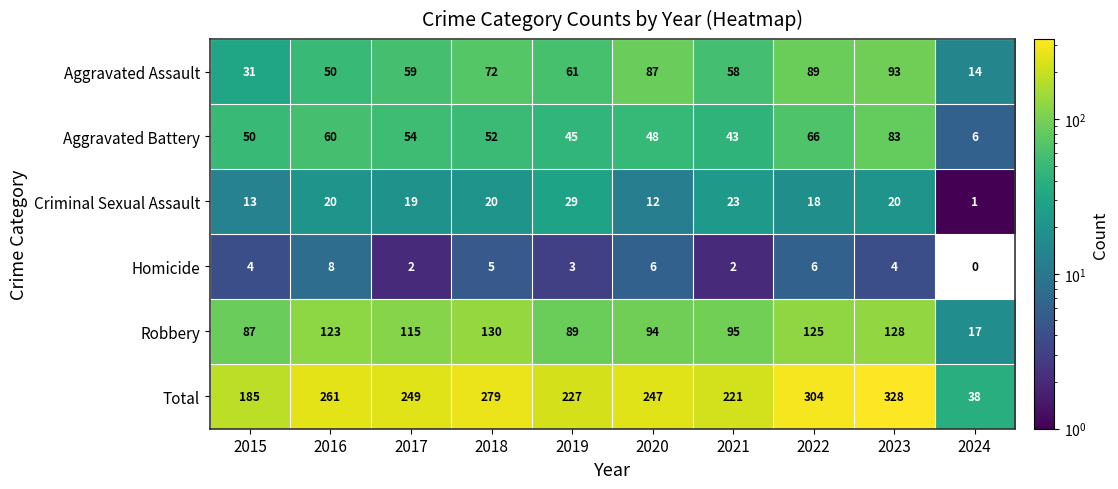

True or false: Homicide has a value of 1 at 2023.

False